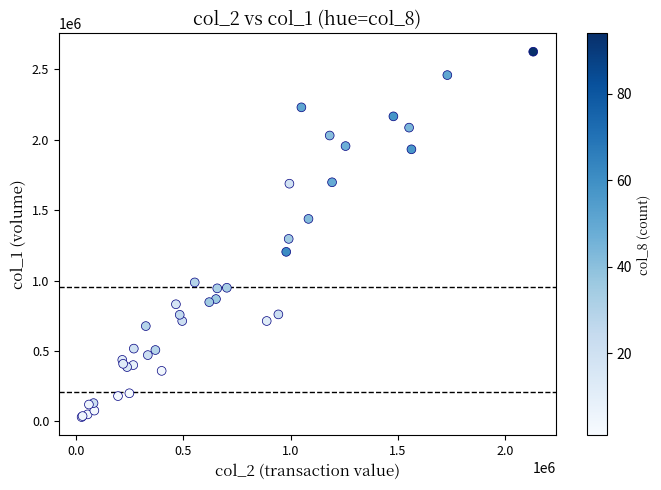

What Y value in the scatter plot is closest to 1328000?

1296000